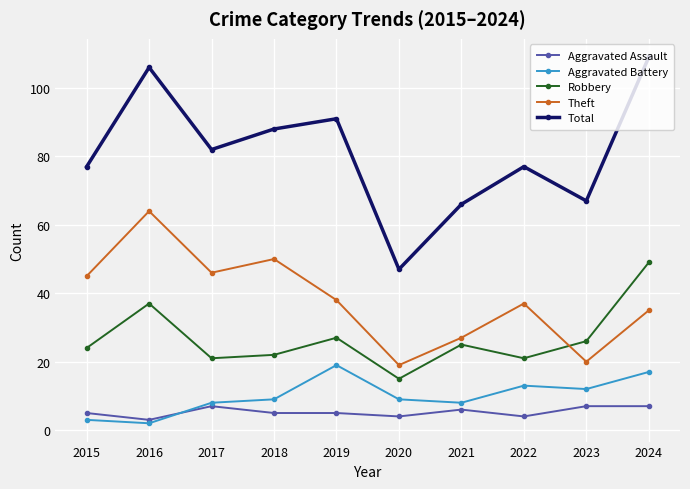

How many lines are shown in the chart?

5